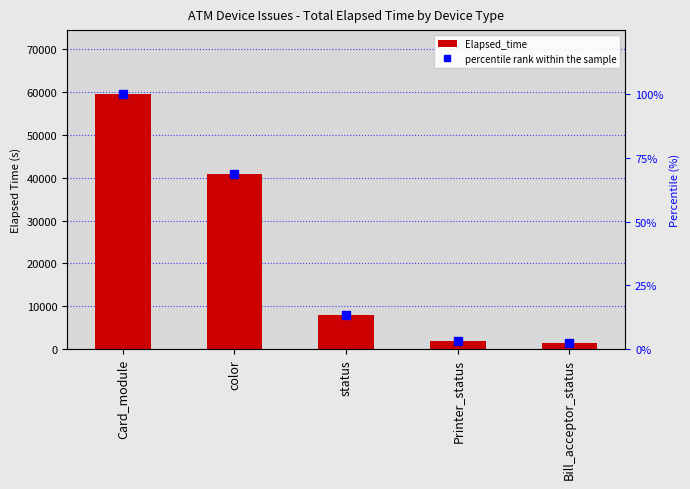

What is the sum of the Elapsed_time values at Printer_status and color?

42794.0